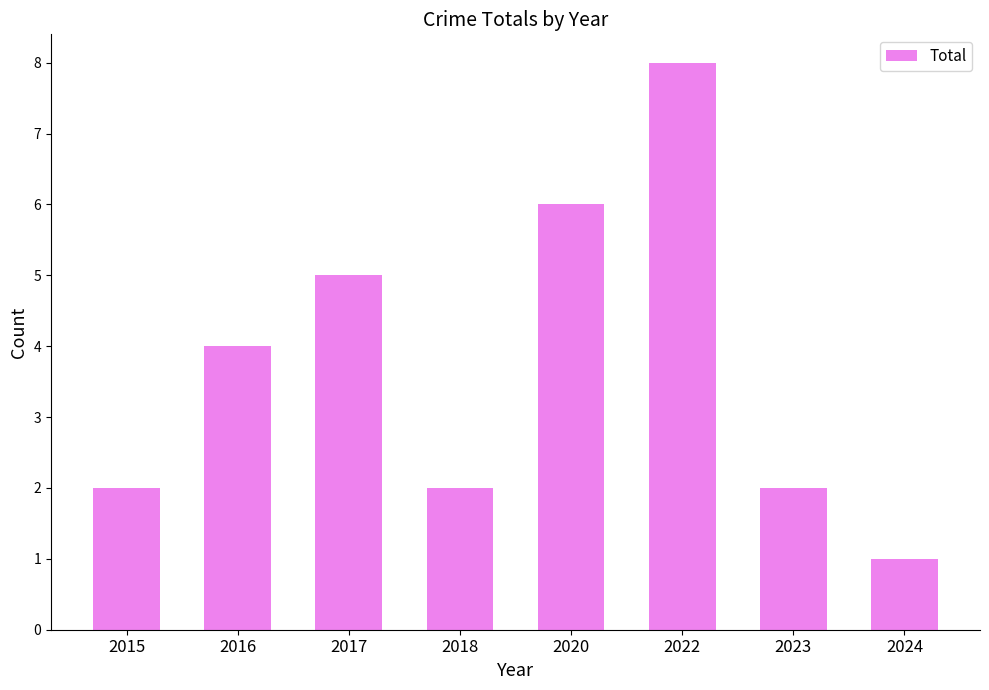

What is the sum of all values?

30